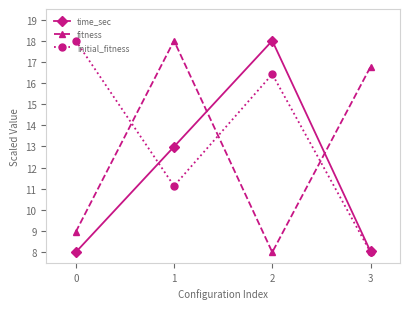

At 2, list the series in order from largest to smallest.

time_sec, initial_fitness, fitness